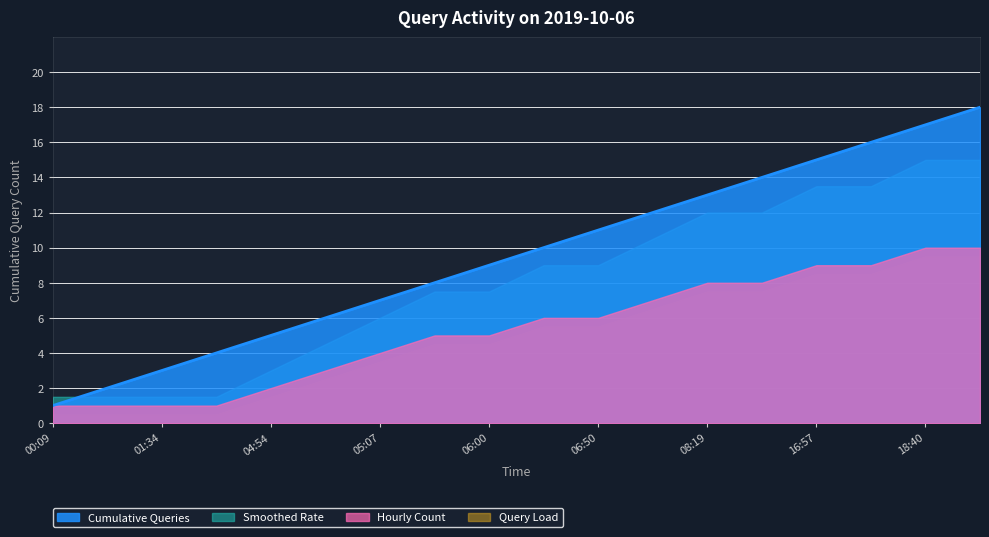

True or false: there are more than 0 points higher than both neighbors.

False